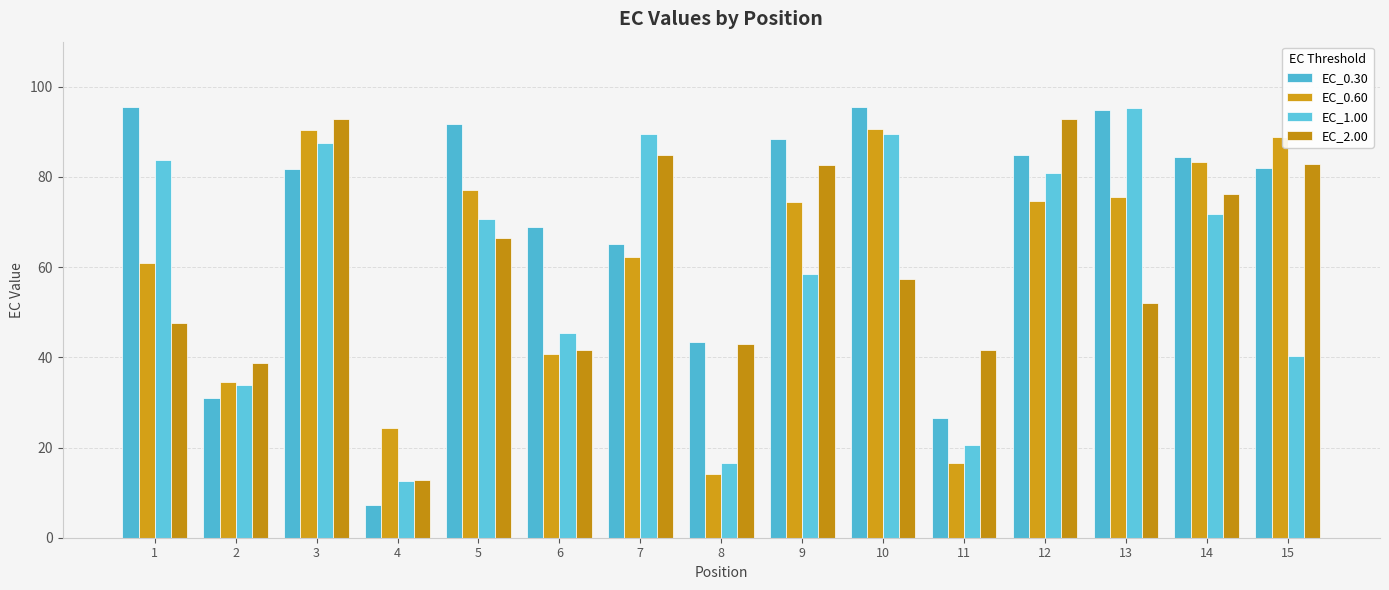

At how many categories does at least one series exceed 29?

14